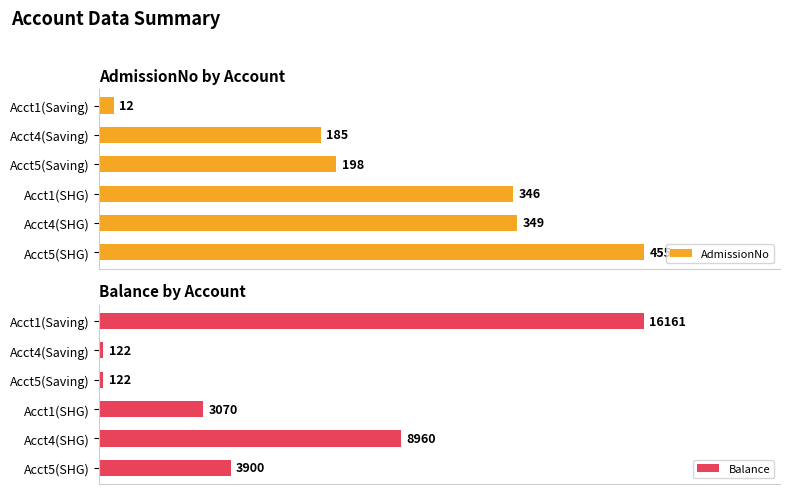

At which label is Balance closest to 8141?

Acct4(SHG)